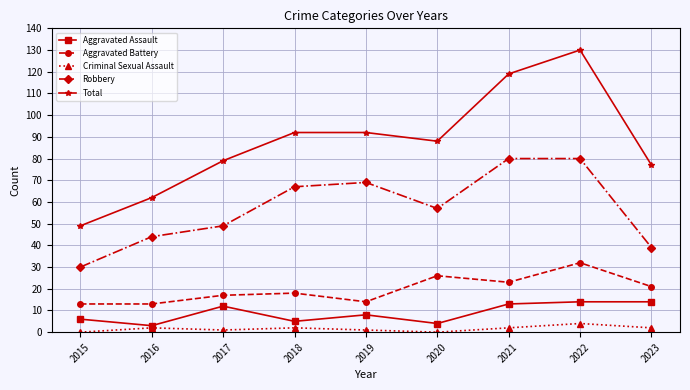

How many interior local peaks does the Aggravated Battery series have?

3